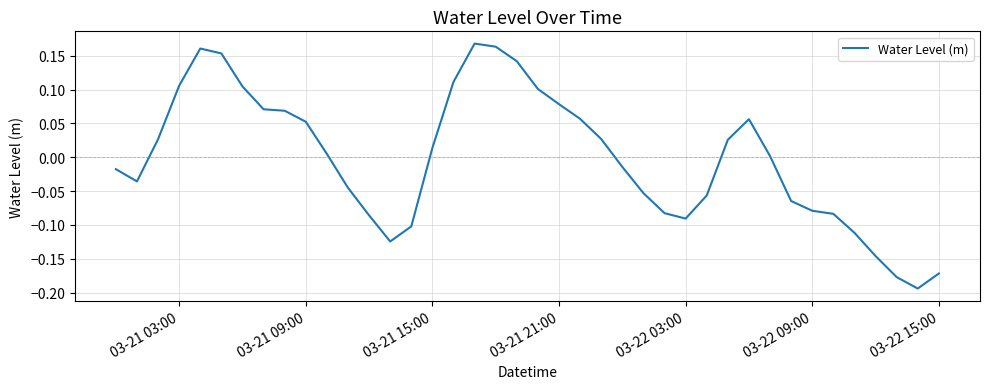

What is the difference between the maximum and minimum values?

0.4